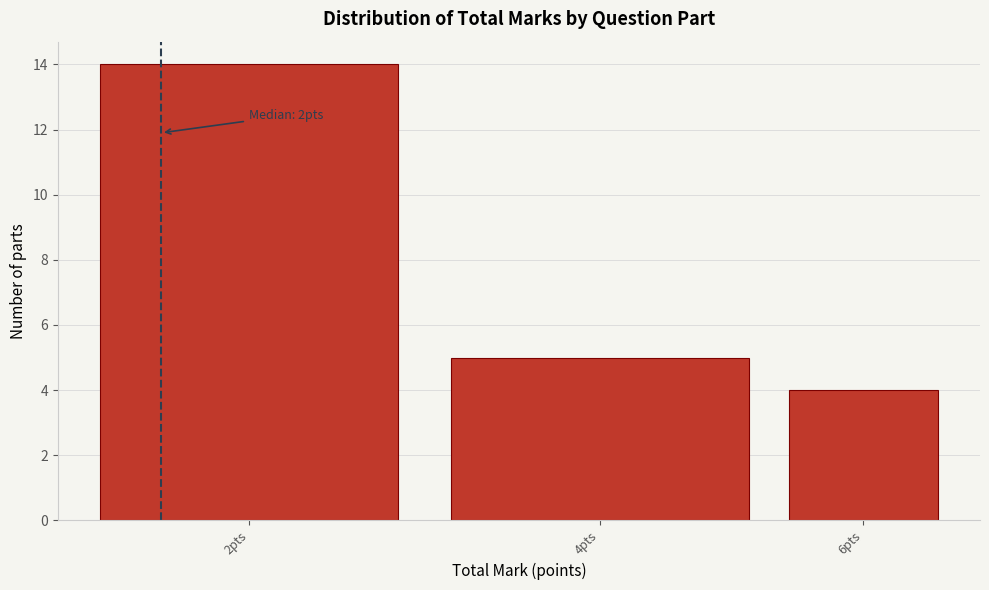

Reading left to right, transcribe all the data shown in this chart.

2pts=14	4pts=5	6pts=4